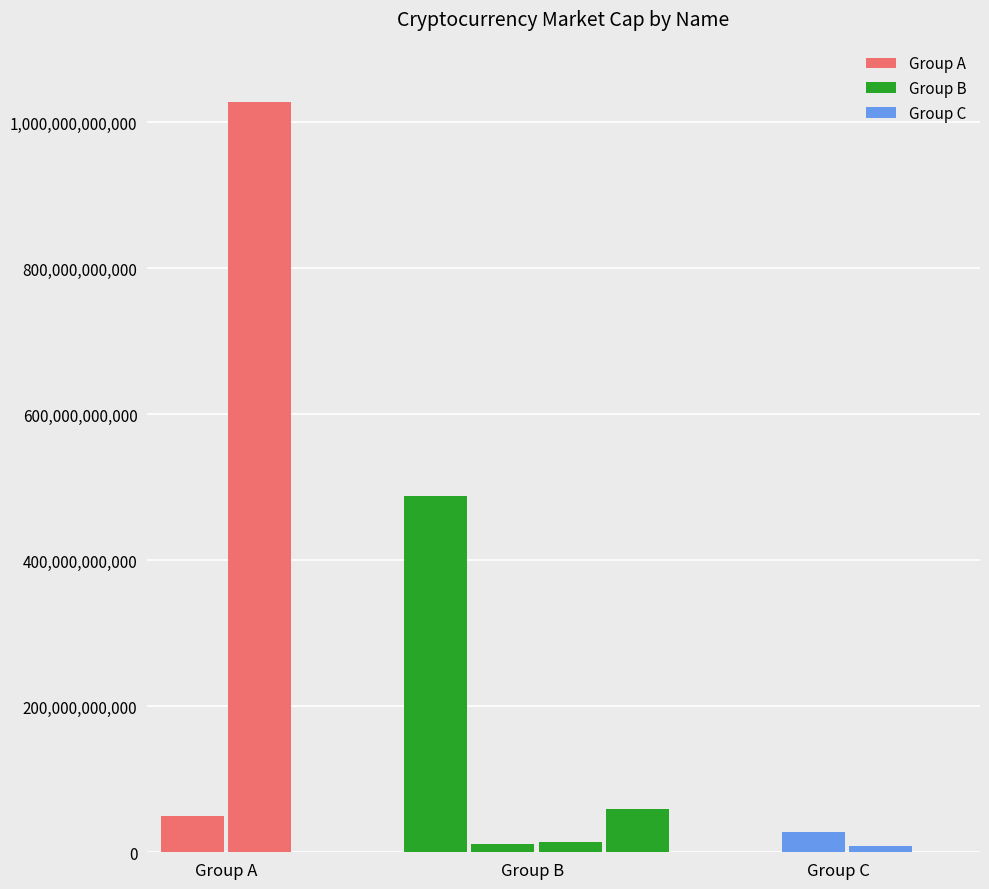

How many distinct data groups are displayed?

3